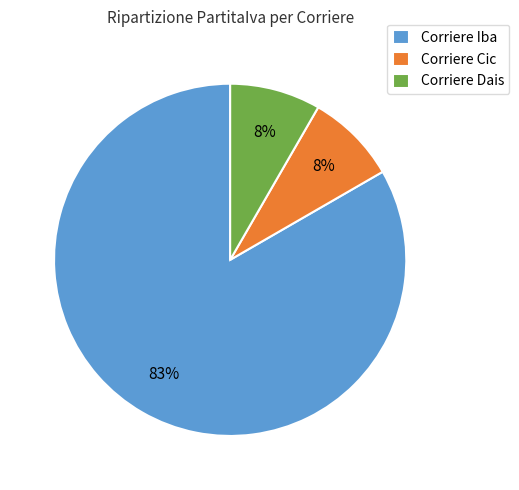

Which category has the biggest portion of the pie?

Corriere Iba